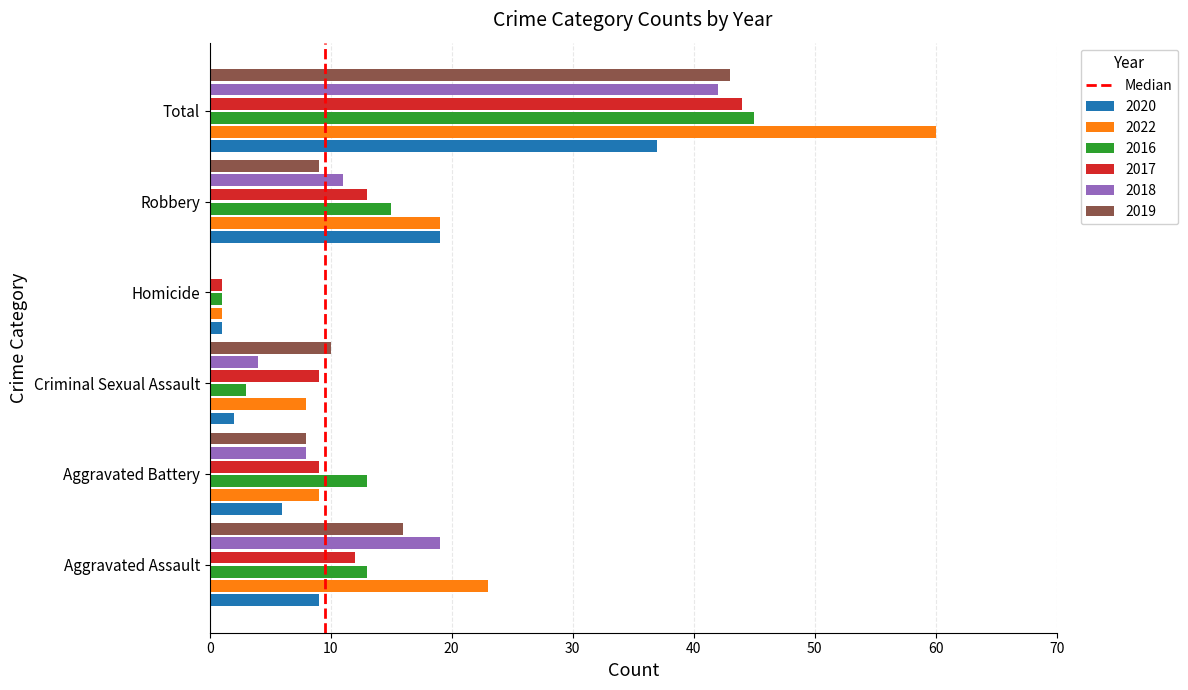

Is it true that 2020 equals 11 at Robbery?

False